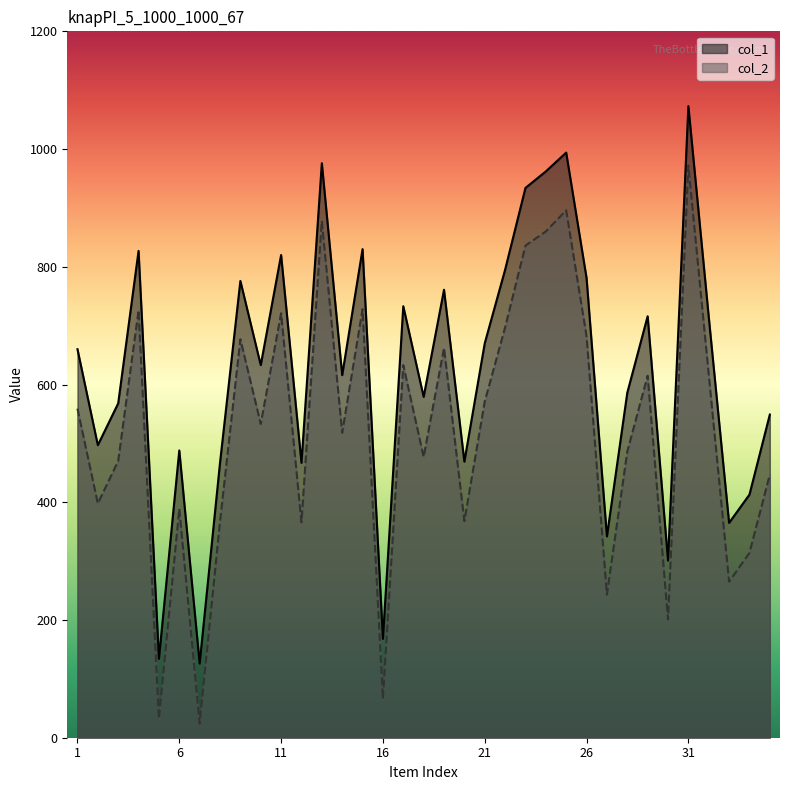

What is the lowest value of the col_2 series?

24